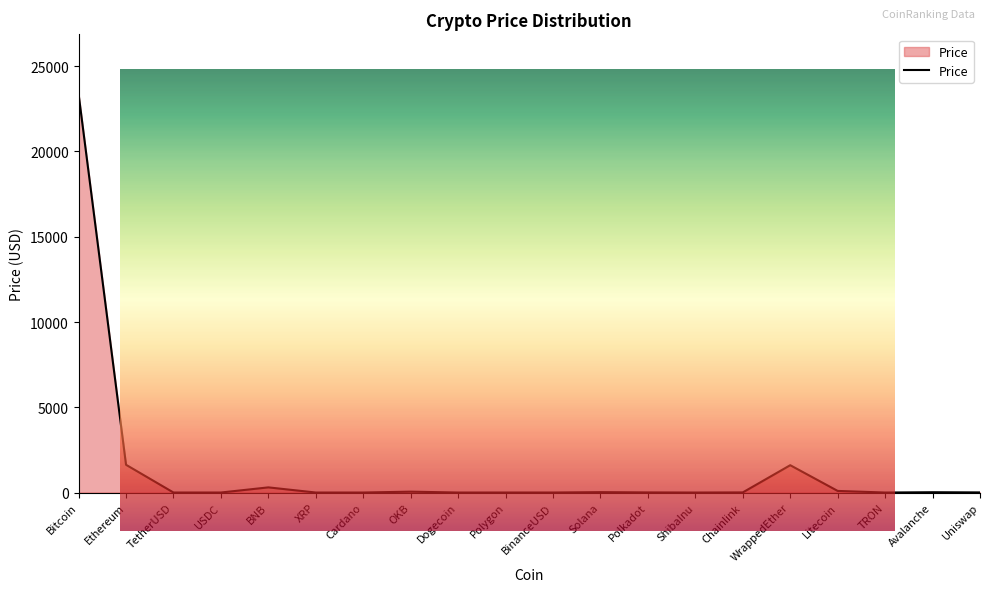

Reading right to left, list all the values displayed in this chart.

6.5	17.5	0.1	94.5	1602.5	7.3	0.0	6.5	22.2	1.0	1.2	0.1	51.4	0.4	0.4	302.6	1.0	1.0	1627.2	23365.4